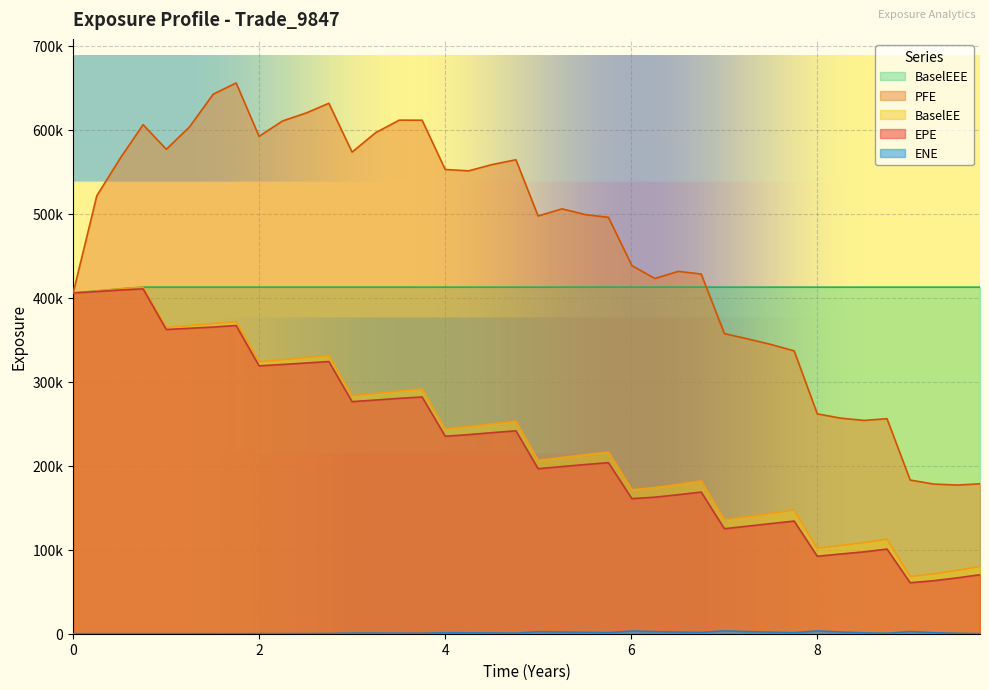

What position from the left is 0?

1